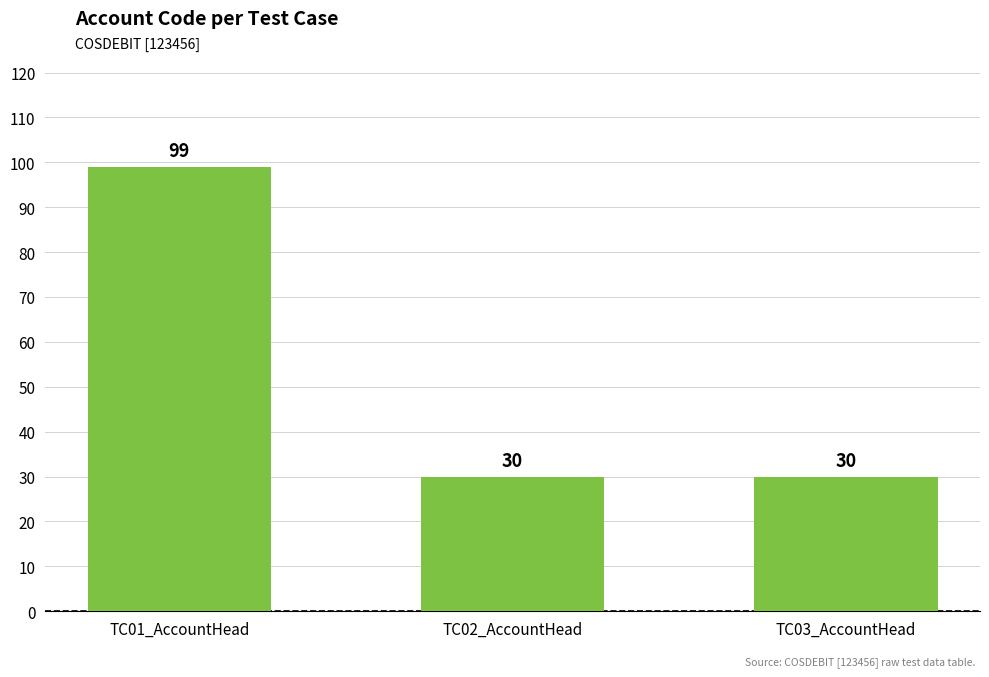

Which label corresponds to the largest value in the chart?

TC01_AccountHead